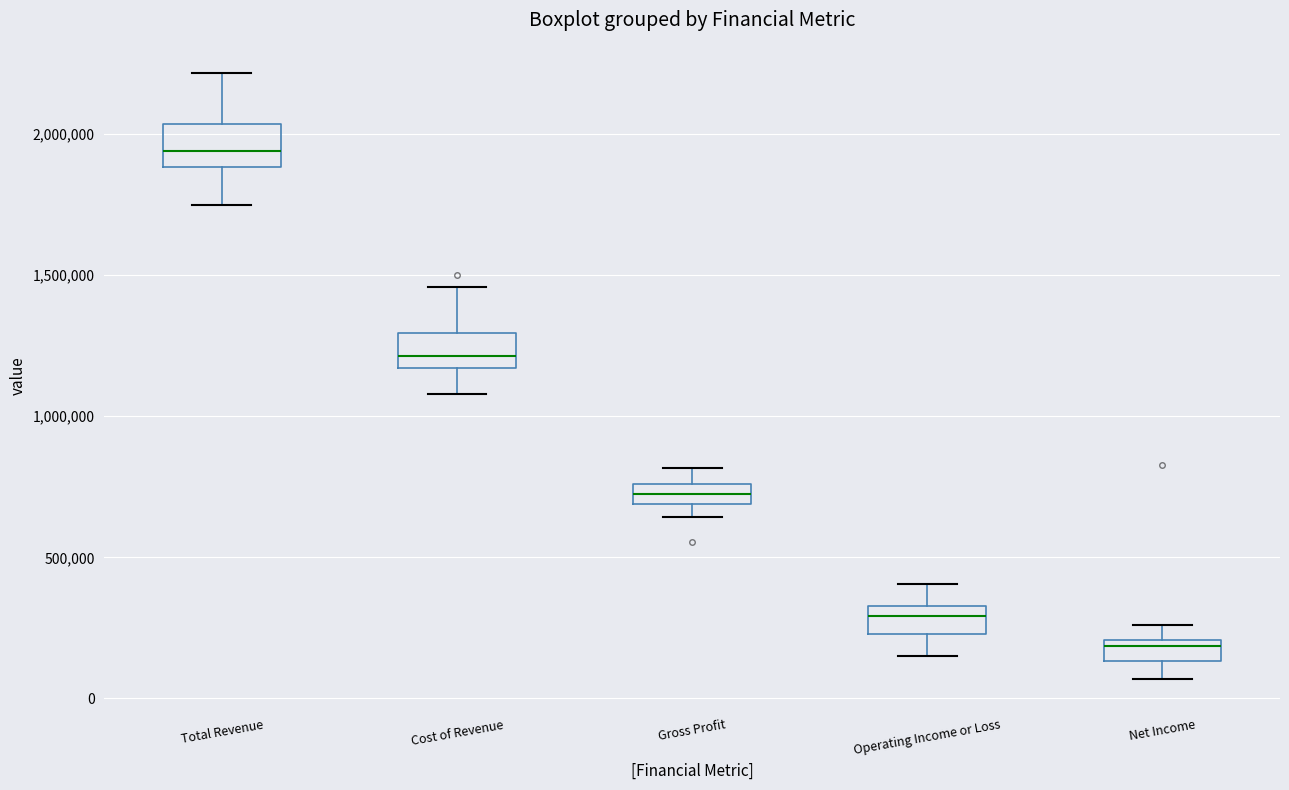

Which box's median line is the lowest?

Net Income